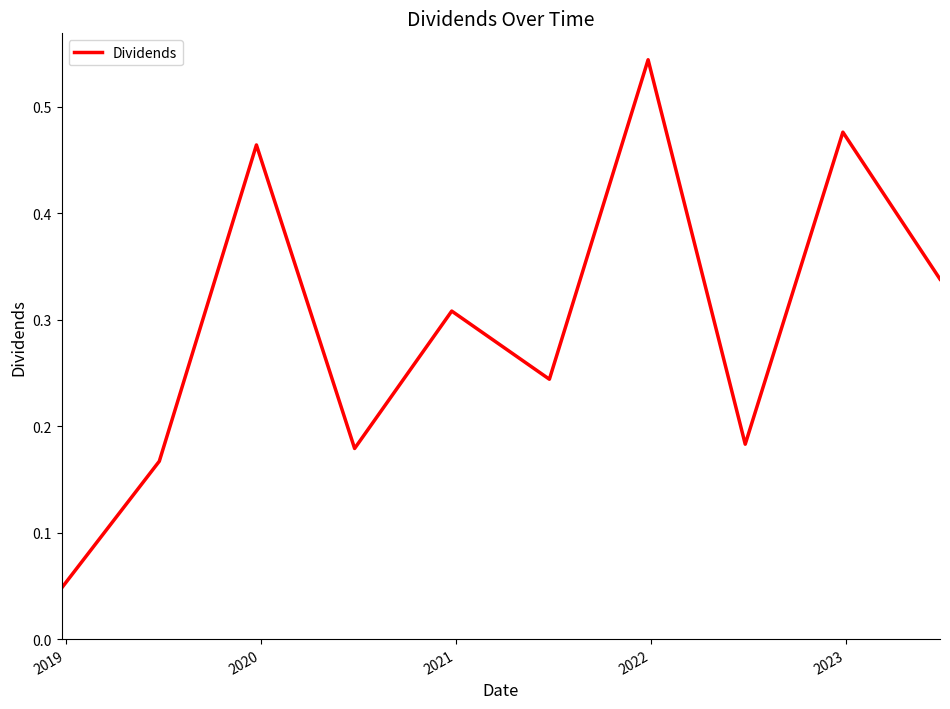

Does the chart display data point markers on the line(s)?

No